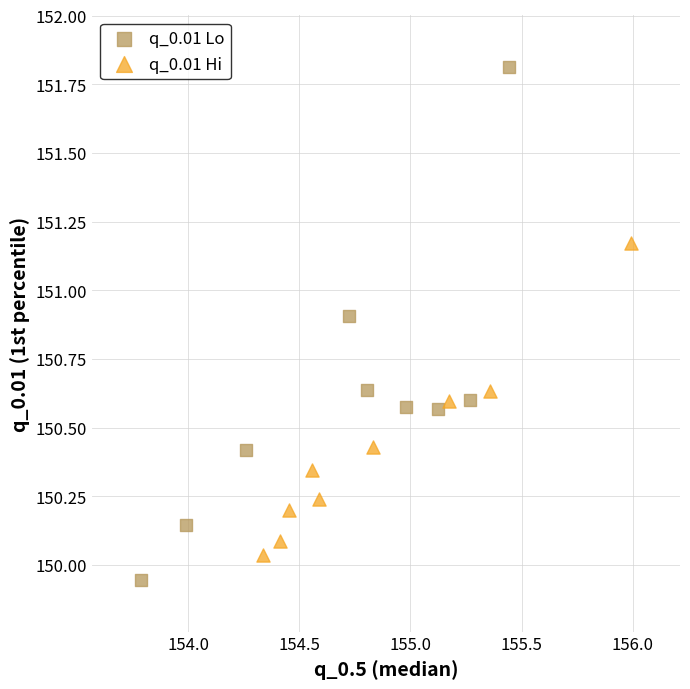

Which series reaches the maximum Y coordinate?

q_0.01 Lo